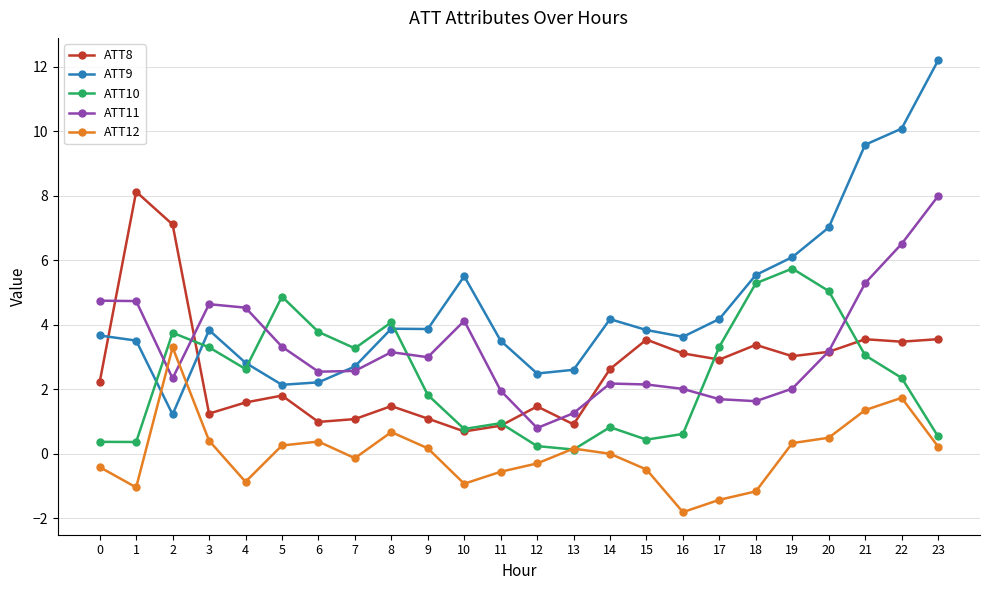

How many data points in ATT9 are less than 3?

7